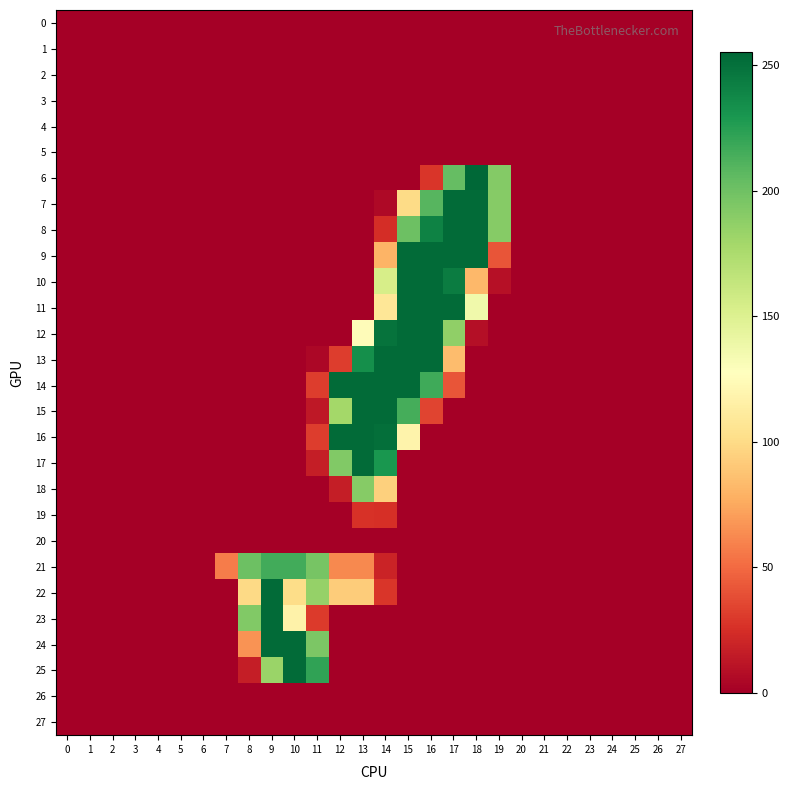

Reading left to right, transcribe all the data shown in this chart.

0: 0=0	1=0	2=0	3=0	4=0	5=0	6=0	7=0	8=0	9=0	10=0	11=0	12=0	13=0	14=0	15=0	16=0	17=0	18=0	19=0	20=0	21=0	22=0	23=0	24=0	25=0	26=0	27=0
1: 0=0	1=0	2=0	3=0	4=0	5=0	6=0	7=0	8=0	9=0	10=0	11=0	12=0	13=0	14=0	15=0	16=0	17=0	18=0	19=0	20=0	21=0	22=0	23=0	24=0	25=0	26=0	27=0
2: 0=0	1=0	2=0	3=0	4=0	5=0	6=0	7=0	8=0	9=0	10=0	11=0	12=0	13=0	14=0	15=0	16=0	17=0	18=0	19=0	20=0	21=0	22=0	23=0	24=0	25=0	26=0	27=0
3: 0=0	1=0	2=0	3=0	4=0	5=0	6=0	7=0	8=0	9=0	10=0	11=0	12=0	13=0	14=0	15=0	16=0	17=0	18=0	19=0	20=0	21=0	22=0	23=0	24=0	25=0	26=0	27=0
4: 0=0	1=0	2=0	3=0	4=0	5=0	6=0	7=0	8=0	9=0	10=0	11=0	12=0	13=0	14=0	15=0	16=0	17=0	18=0	19=0	20=0	21=0	22=0	23=0	24=0	25=0	26=0	27=0
5: 0=0	1=0	2=0	3=0	4=0	5=0	6=0	7=0	8=0	9=0	10=0	11=0	12=0	13=0	14=0	15=0	16=0	17=0	18=0	19=0	20=0	21=0	22=0	23=0	24=0	25=0	26=0	27=0
6: 0=0	1=0	2=0	3=0	4=0	5=0	6=0	7=0	8=0	9=0	10=0	11=0	12=0	13=0	14=0	15=0	16=28	17=204	18=255	19=192	20=0	21=0	22=0	23=0	24=0	25=0	26=0	27=0
7: 0=0	1=0	2=0	3=0	4=0	5=0	6=0	7=0	8=0	9=0	10=0	11=0	12=0	13=0	14=5	15=100	16=209	17=253	18=253	19=191	20=0	21=0	22=0	23=0	24=0	25=0	26=0	27=0
8: 0=0	1=0	2=0	3=0	4=0	5=0	6=0	7=0	8=0	9=0	10=0	11=0	12=0	13=0	14=24	15=201	16=241	17=253	18=253	19=191	20=0	21=0	22=0	23=0	24=0	25=0	26=0	27=0
9: 0=0	1=0	2=0	3=0	4=0	5=0	6=0	7=0	8=0	9=0	10=0	11=0	12=0	13=0	14=80	15=253	16=253	17=253	18=253	19=41	20=0	21=0	22=0	23=0	24=0	25=0	26=0	27=0
10: 0=0	1=0	2=0	3=0	4=0	5=0	6=0	7=0	8=0	9=0	10=0	11=0	12=0	13=0	14=154	15=253	16=253	17=244	18=82	19=9	20=0	21=0	22=0	23=0	24=0	25=0	26=0	27=0
11: 0=0	1=0	2=0	3=0	4=0	5=0	6=0	7=0	8=0	9=0	10=0	11=0	12=0	13=0	14=108	15=253	16=253	17=253	18=137	19=0	20=0	21=0	22=0	23=0	24=0	25=0	26=0	27=0
12: 0=0	1=0	2=0	3=0	4=0	5=0	6=0	7=0	8=0	9=0	10=0	11=0	12=0	13=125	14=249	15=253	16=253	17=187	18=8	19=0	20=0	21=0	22=0	23=0	24=0	25=0	26=0	27=0
13: 0=0	1=0	2=0	3=0	4=0	5=0	6=0	7=0	8=0	9=0	10=0	11=4	12=31	13=234	14=253	15=253	16=253	17=84	18=0	19=0	20=0	21=0	22=0	23=0	24=0	25=0	26=0	27=0
14: 0=0	1=0	2=0	3=0	4=0	5=0	6=0	7=0	8=0	9=0	10=0	11=31	12=253	13=253	14=253	15=253	16=217	17=41	18=0	19=0	20=0	21=0	22=0	23=0	24=0	25=0	26=0	27=0
15: 0=0	1=0	2=0	3=0	4=0	5=0	6=0	7=0	8=0	9=0	10=0	11=13	12=179	13=253	14=253	15=215	16=34	17=0	18=0	19=0	20=0	21=0	22=0	23=0	24=0	25=0	26=0	27=0
16: 0=0	1=0	2=0	3=0	4=0	5=0	6=0	7=0	8=0	9=0	10=0	11=31	12=253	13=253	14=251	15=118	16=0	17=0	18=0	19=0	20=0	21=0	22=0	23=0	24=0	25=0	26=0	27=0
17: 0=0	1=0	2=0	3=0	4=0	5=0	6=0	7=0	8=0	9=0	10=0	11=16	12=193	13=253	14=230	15=0	16=0	17=0	18=0	19=0	20=0	21=0	22=0	23=0	24=0	25=0	26=0	27=0
18: 0=0	1=0	2=0	3=0	4=0	5=0	6=0	7=0	8=0	9=0	10=0	11=0	12=16	13=191	14=94	15=0	16=0	17=0	18=0	19=0	20=0	21=0	22=0	23=0	24=0	25=0	26=0	27=0
19: 0=0	1=0	2=0	3=0	4=0	5=0	6=0	7=0	8=0	9=0	10=0	11=0	12=0	13=26	14=25	15=0	16=0	17=0	18=0	19=0	20=0	21=0	22=0	23=0	24=0	25=0	26=0	27=0
20: 0=0	1=0	2=0	3=0	4=0	5=0	6=0	7=0	8=0	9=0	10=0	11=0	12=0	13=0	14=0	15=0	16=0	17=0	18=0	19=0	20=0	21=0	22=0	23=0	24=0	25=0	26=0	27=0
21: 0=0	1=0	2=0	3=0	4=0	5=0	6=0	7=57	8=201	9=216	10=216	11=197	12=62	13=62	14=19	15=0	16=0	17=0	18=0	19=0	20=0	21=0	22=0	23=0	24=0	25=0	26=0	27=0
22: 0=0	1=0	2=0	3=0	4=0	5=0	6=0	7=0	8=99	9=253	10=101	11=185	12=92	13=92	14=28	15=0	16=0	17=0	18=0	19=0	20=0	21=0	22=0	23=0	24=0	25=0	26=0	27=0
23: 0=0	1=0	2=0	3=0	4=0	5=0	6=0	7=0	8=193	9=253	10=117	11=30	12=0	13=0	14=0	15=0	16=0	17=0	18=0	19=0	20=0	21=0	22=0	23=0	24=0	25=0	26=0	27=0
24: 0=0	1=0	2=0	3=0	4=0	5=0	6=0	7=0	8=66	9=253	10=253	11=195	12=0	13=0	14=0	15=0	16=0	17=0	18=0	19=0	20=0	21=0	22=0	23=0	24=0	25=0	26=0	27=0
25: 0=0	1=0	2=0	3=0	4=0	5=0	6=0	7=0	8=16	9=183	10=253	11=222	12=0	13=0	14=0	15=0	16=0	17=0	18=0	19=0	20=0	21=0	22=0	23=0	24=0	25=0	26=0	27=0
26: 0=0	1=0	2=0	3=0	4=0	5=0	6=0	7=0	8=0	9=0	10=0	11=0	12=0	13=0	14=0	15=0	16=0	17=0	18=0	19=0	20=0	21=0	22=0	23=0	24=0	25=0	26=0	27=0
27: 0=0	1=0	2=0	3=0	4=0	5=0	6=0	7=0	8=0	9=0	10=0	11=0	12=0	13=0	14=0	15=0	16=0	17=0	18=0	19=0	20=0	21=0	22=0	23=0	24=0	25=0	26=0	27=0